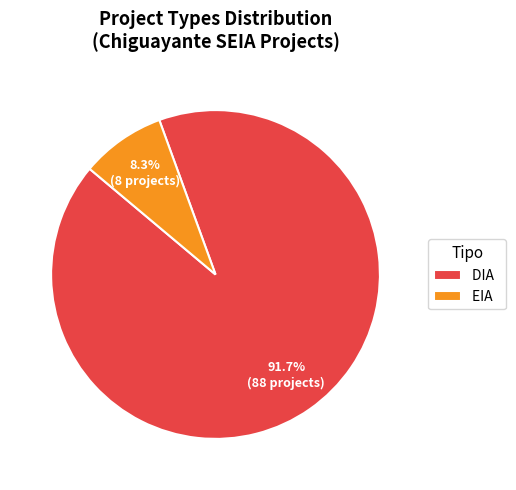

To the nearest percent, what is the difference between the largest and smallest slice percentages?

83%